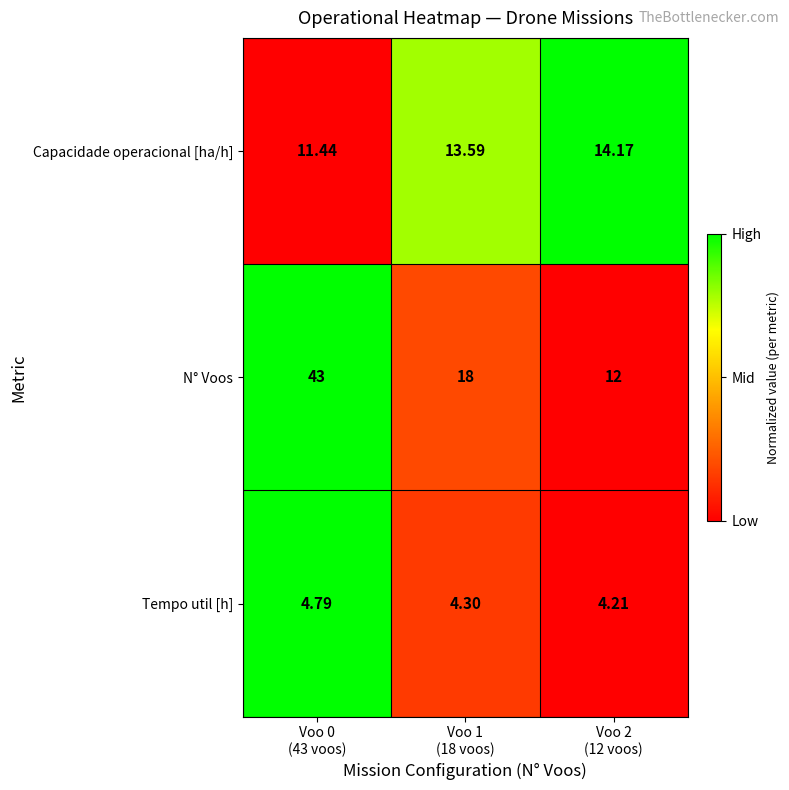

Which series has the largest total across all categories?

N° Voos